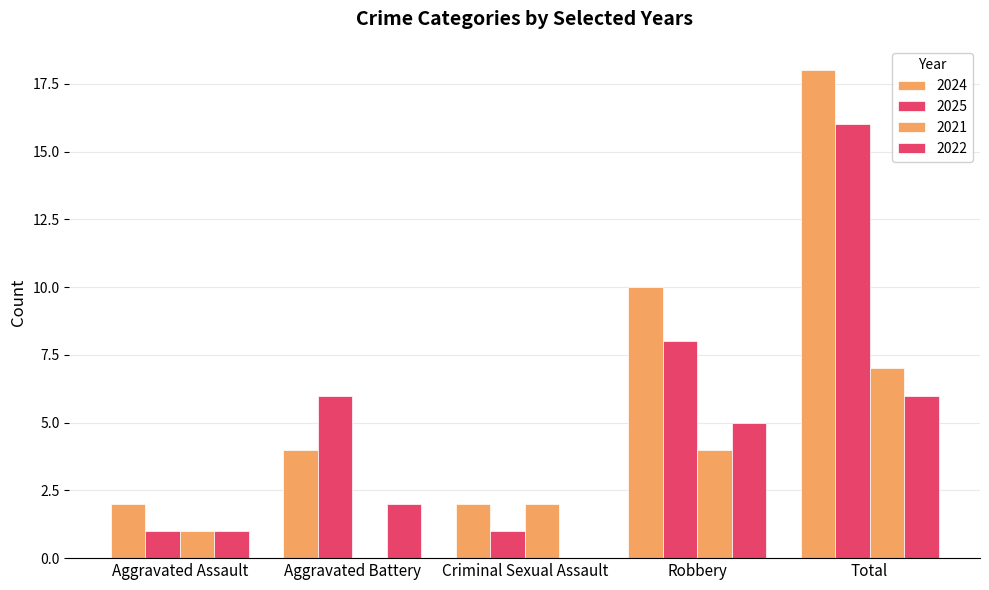

Count the number of data series in this chart.

4